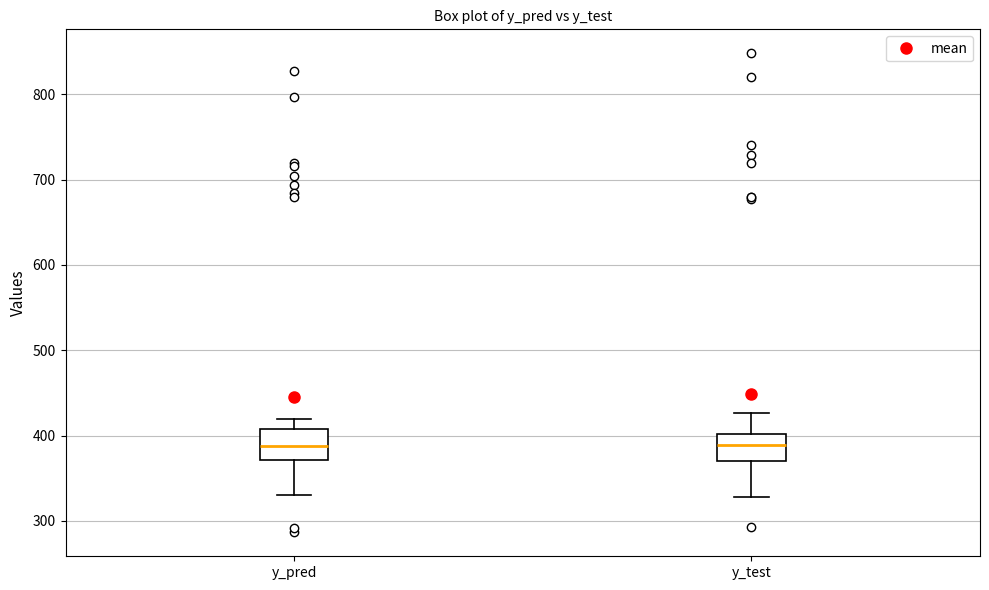

Reading left to right, read every box against the y-axis: the position of its median line, the range the box covers, and the ends of its whiskers. The values are not printed on the chart, so give them approximately, as read against the axis.

y_pred: median 390, box 370 to 410, whiskers 330 to 420
y_test: median 390, box 370 to 400, whiskers 330 to 430